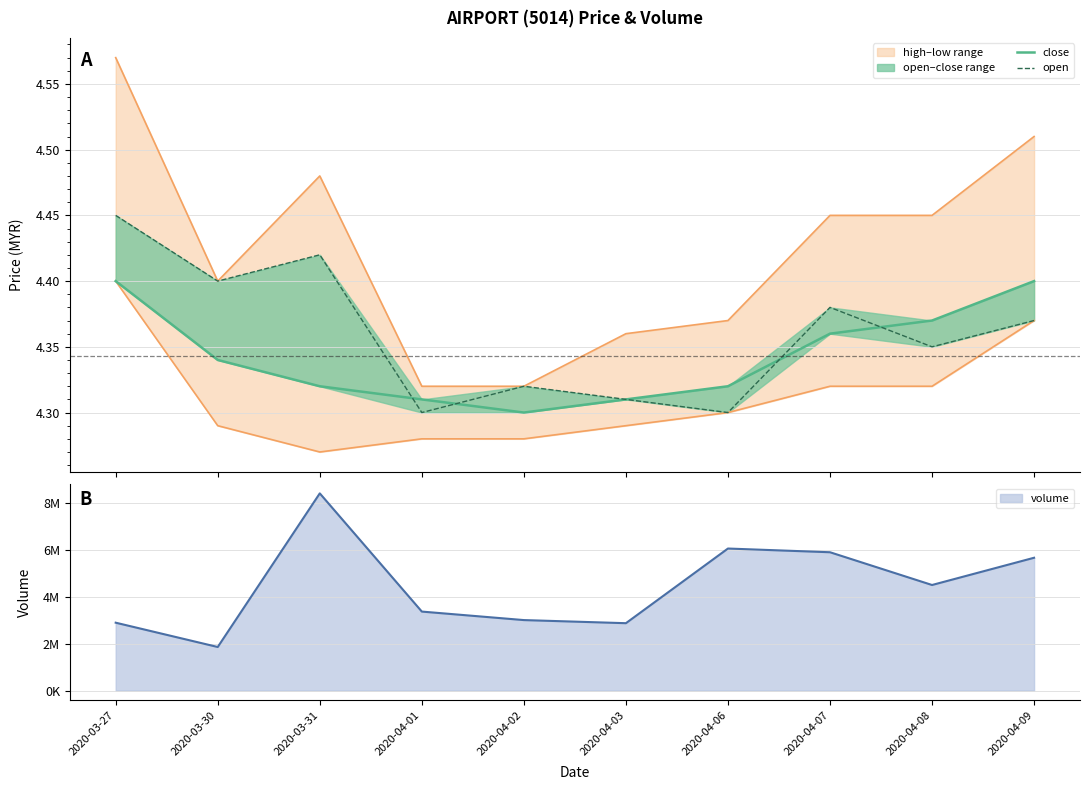

What is the sum of the close values at 2020-04-02 and 2020-04-09?

8.7